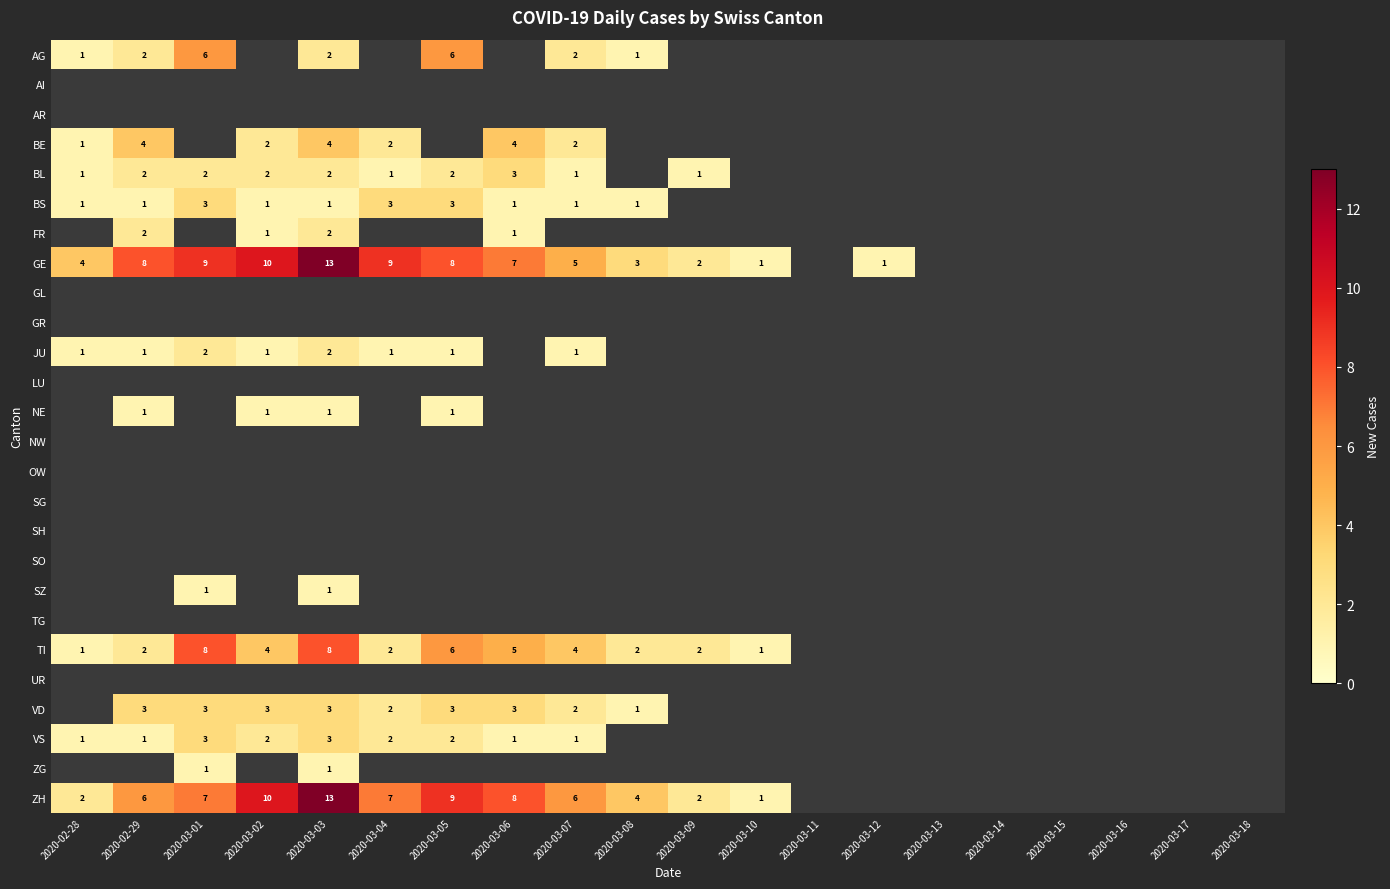

The JU series shows 3 at 2020-03-01. True or false?

False